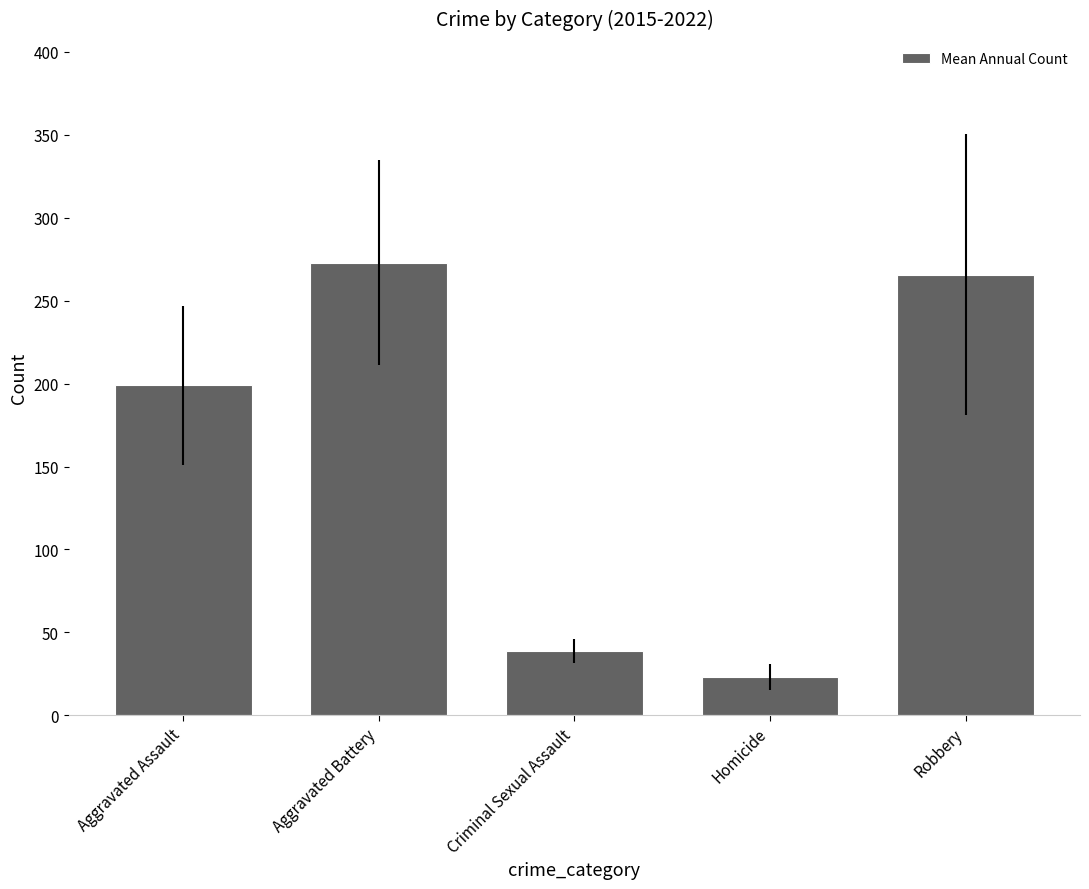

Rank the categories by value from lowest to highest.

Homicide, Criminal Sexual Assault, Aggravated Assault, Robbery, Aggravated Battery